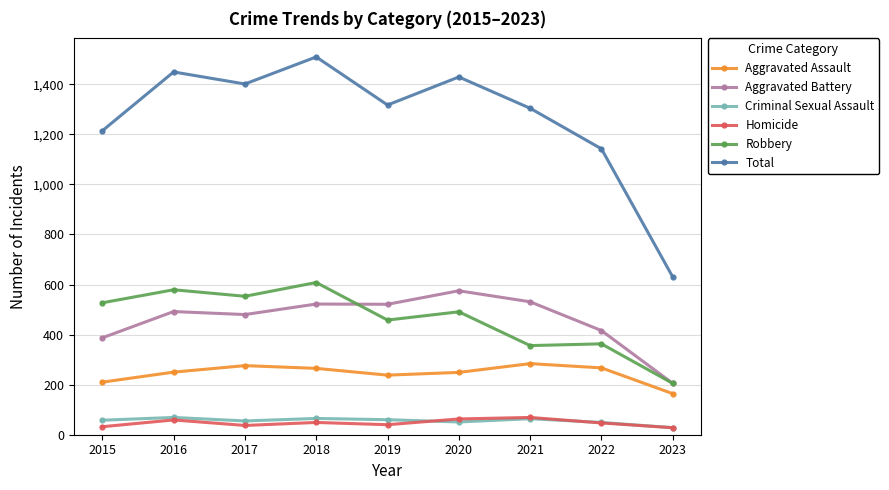

True or false: Criminal Sexual Assault and Aggravated Assault cross at least once.

False